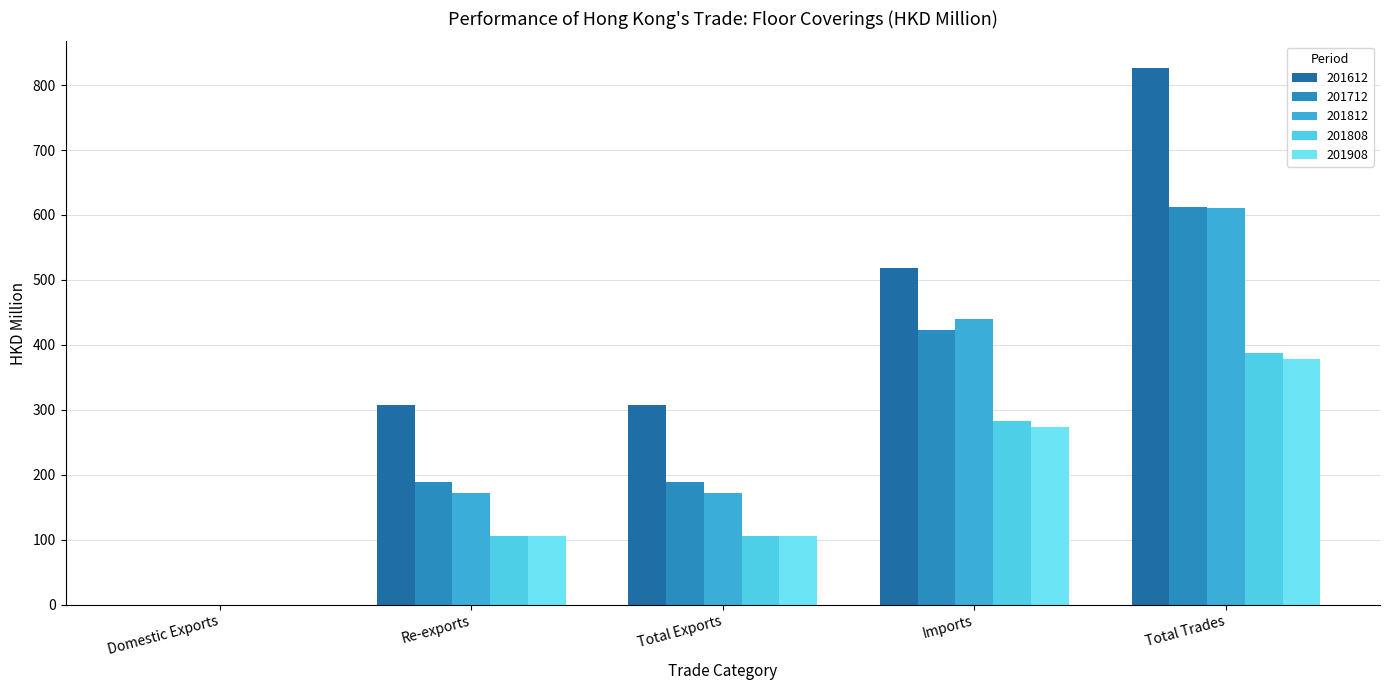

What is the sum of the 201808 values at Imports and Total Exports?

388.3